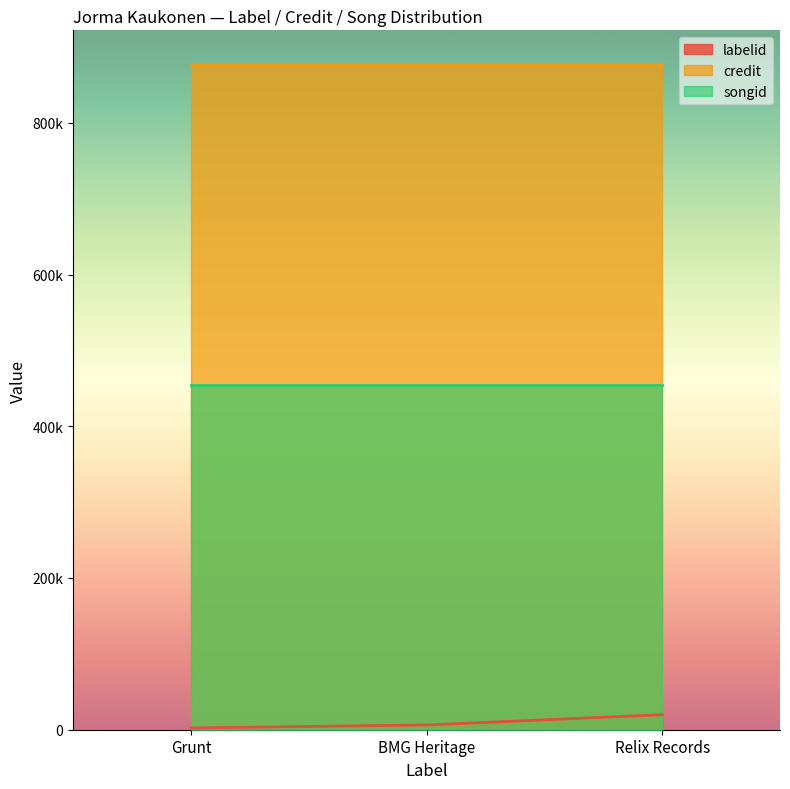

At which label does labelid reach its minimum?

Grunt